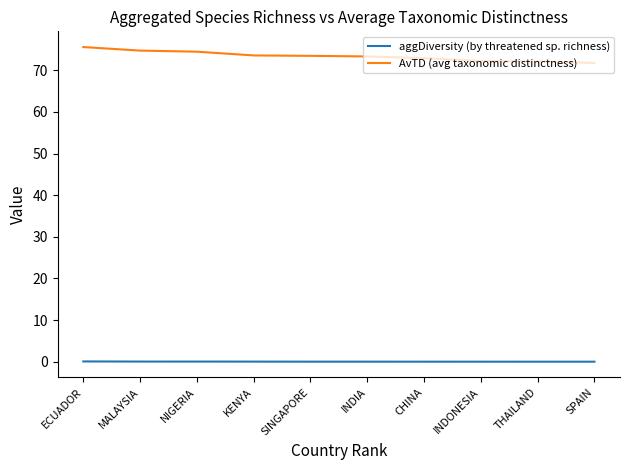

Which series has the largest total across all categories?

AvTD (avg taxonomic distinctness)